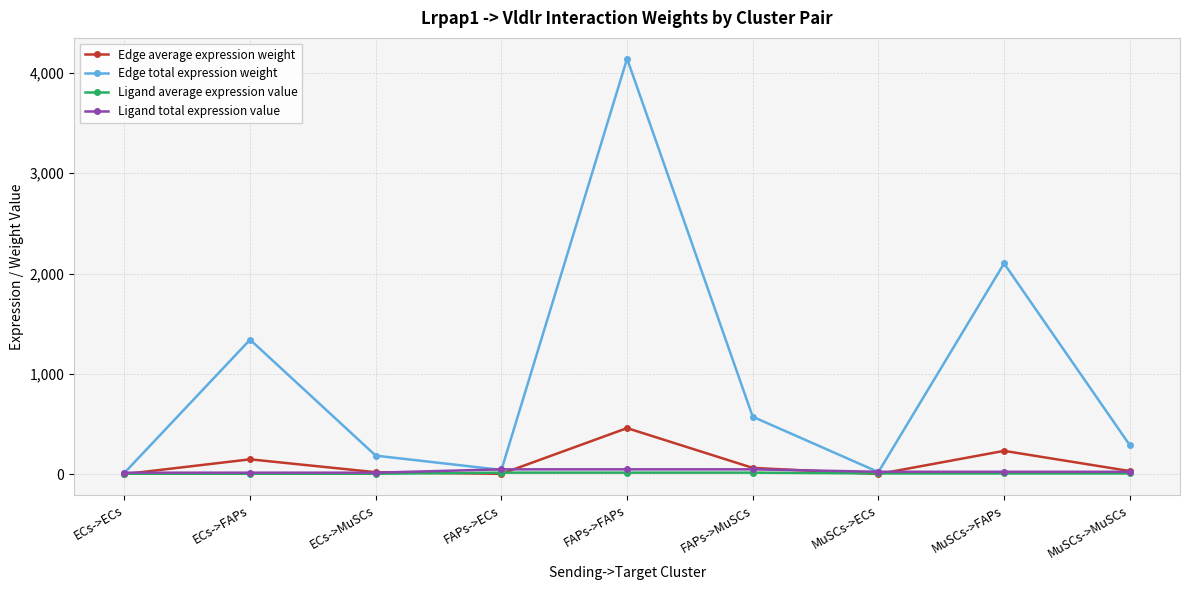

How many series are shown in this chart?

4